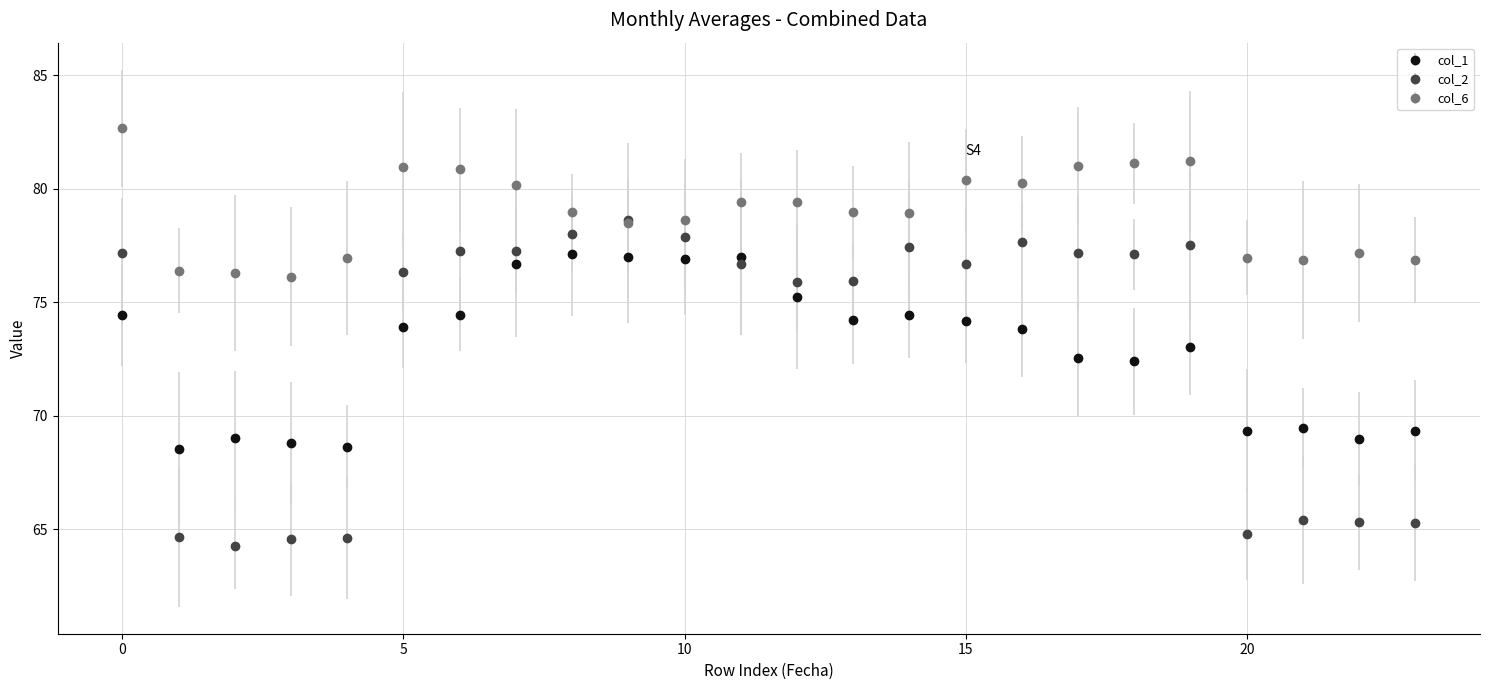

Which series has the widest spread of values?

col_2